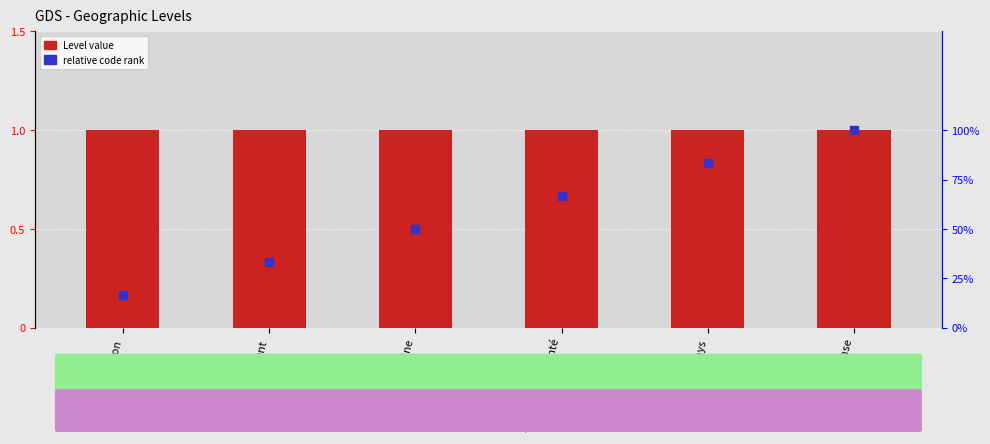

At how many categories does at least one series exceed 0?

6